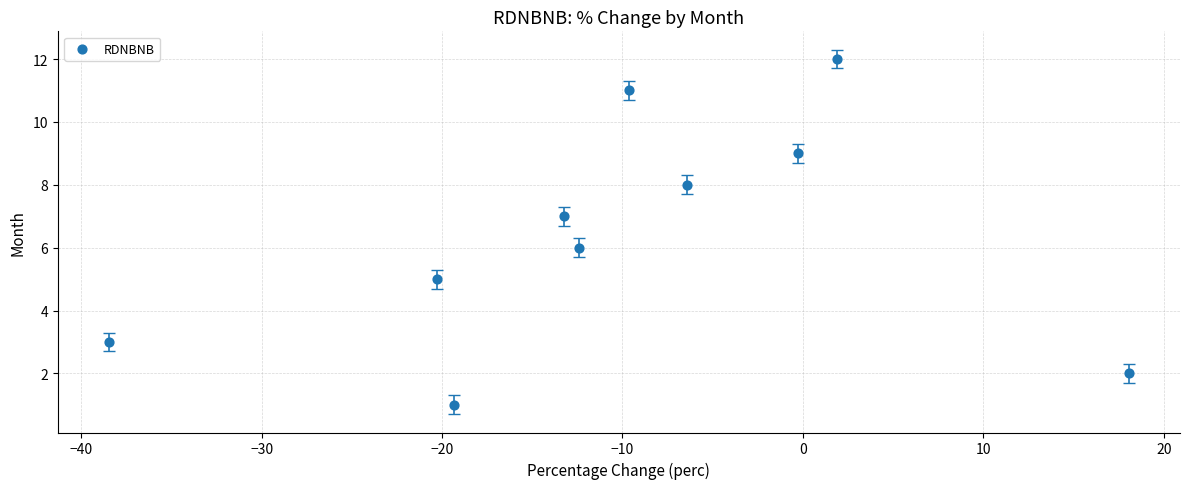

What is the average Y value?

6